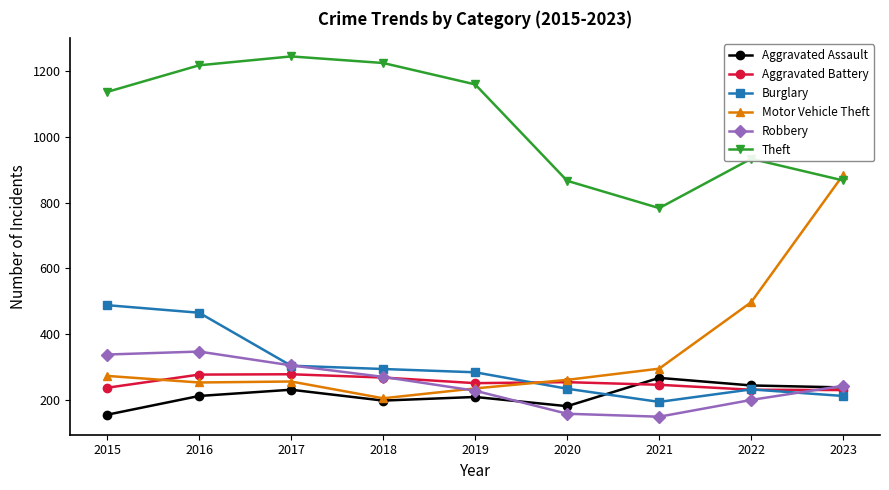

Is it true that Burglary equals 465 at 2016?

True